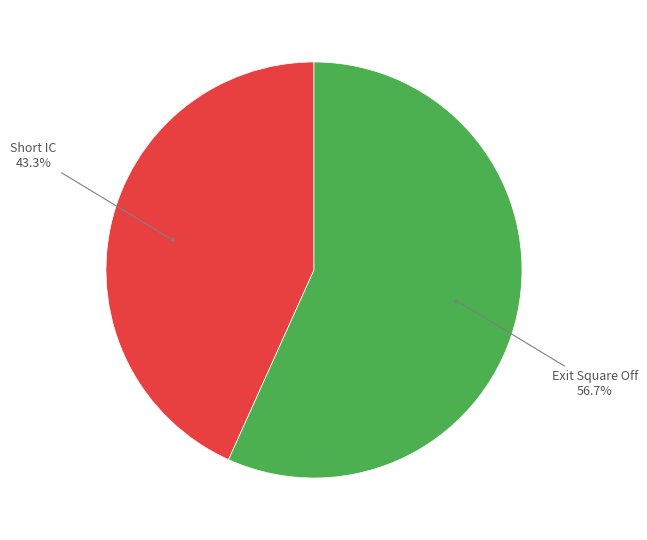

What percentage is NOT represented by Exit Square Off?

43.3%